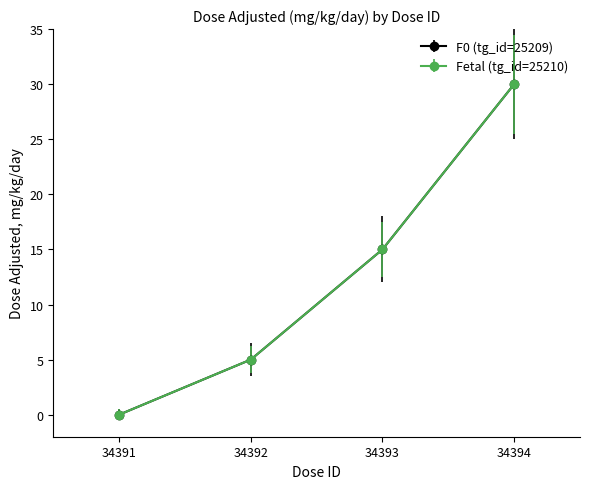

Count the F0 (tg_id=25209) values in the range 5 to 30.

3